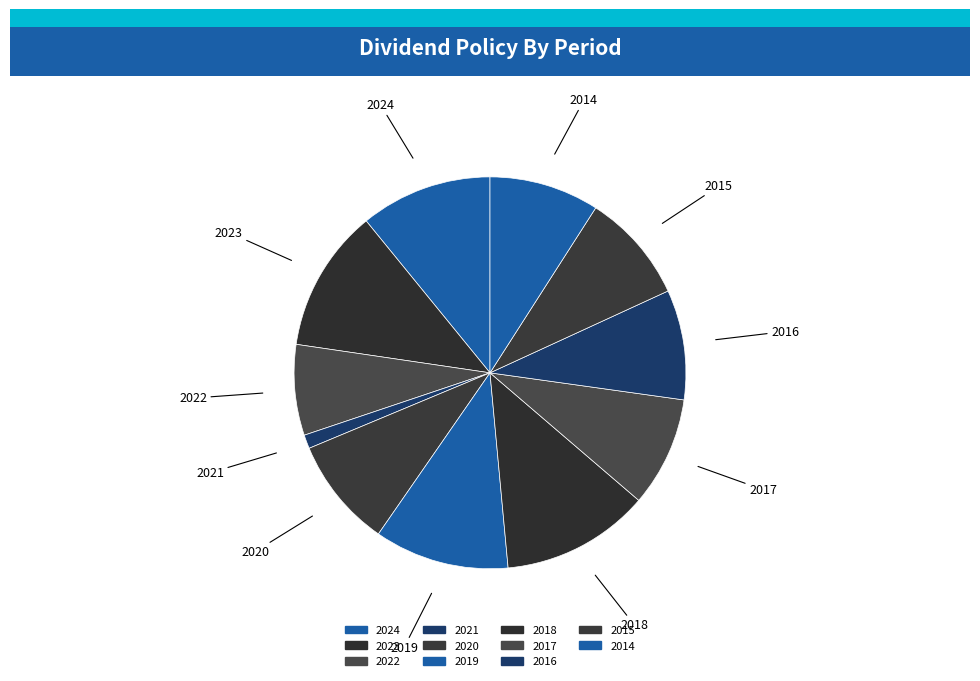

How many slices are in this pie chart?

11